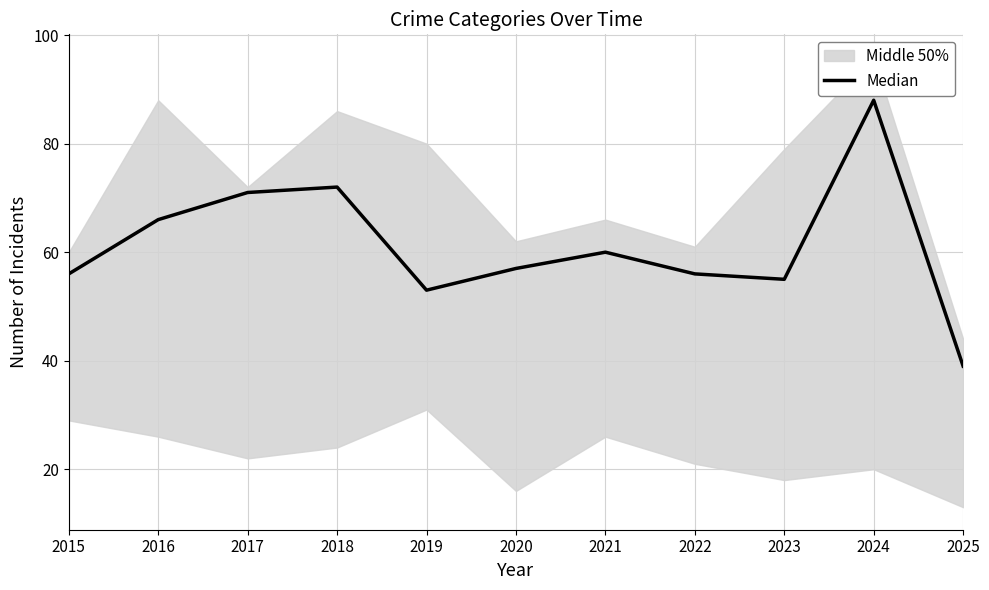

Reading right to left, what are all the values shown in this chart?

39	88	55	56	60	57	53	72	71	66	56